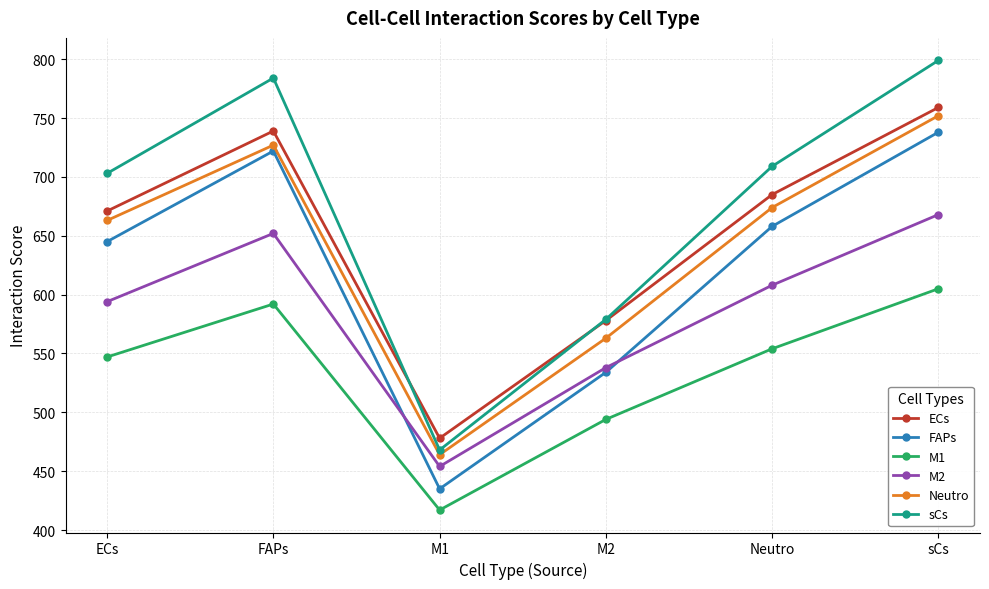

What is the label of the 3rd point from the left?

M1